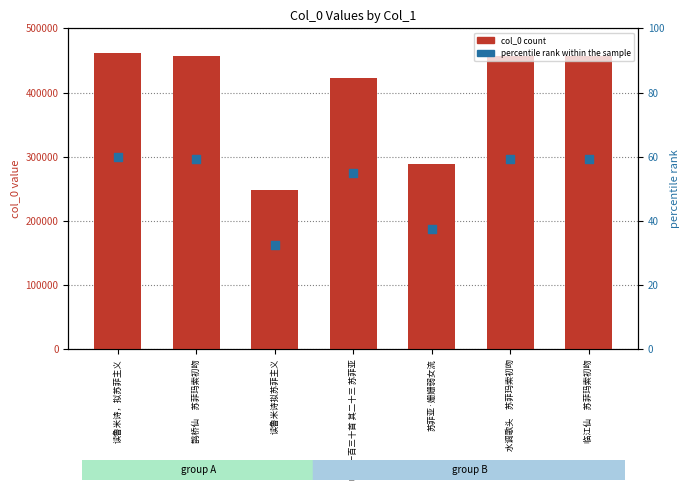

Which series has the widest spread of Y values?

col_0